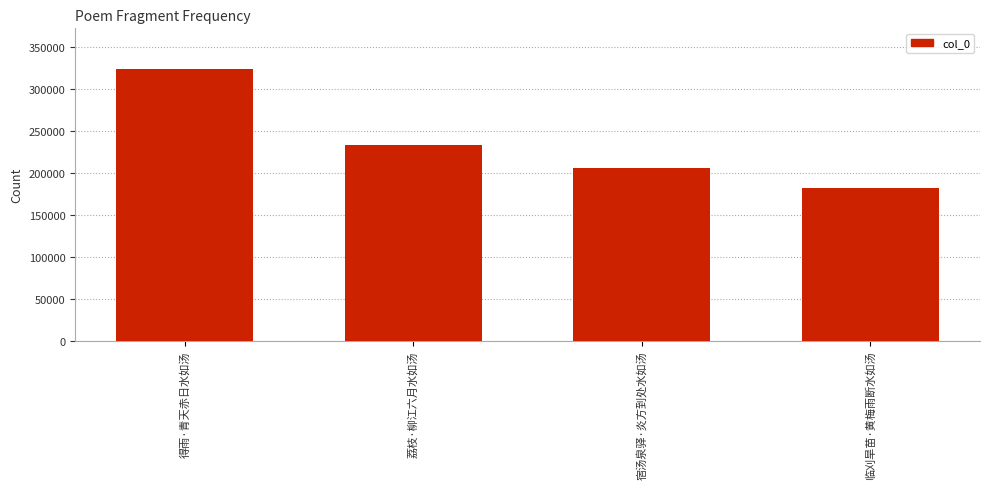

List the labels in order of value, smallest first.

临刈旱苗·黄梅雨断水如汤, 宿汤泉驿·炎方到处水如汤, 荔枝·柳江六月水如汤, 得雨·青天赤日水如汤